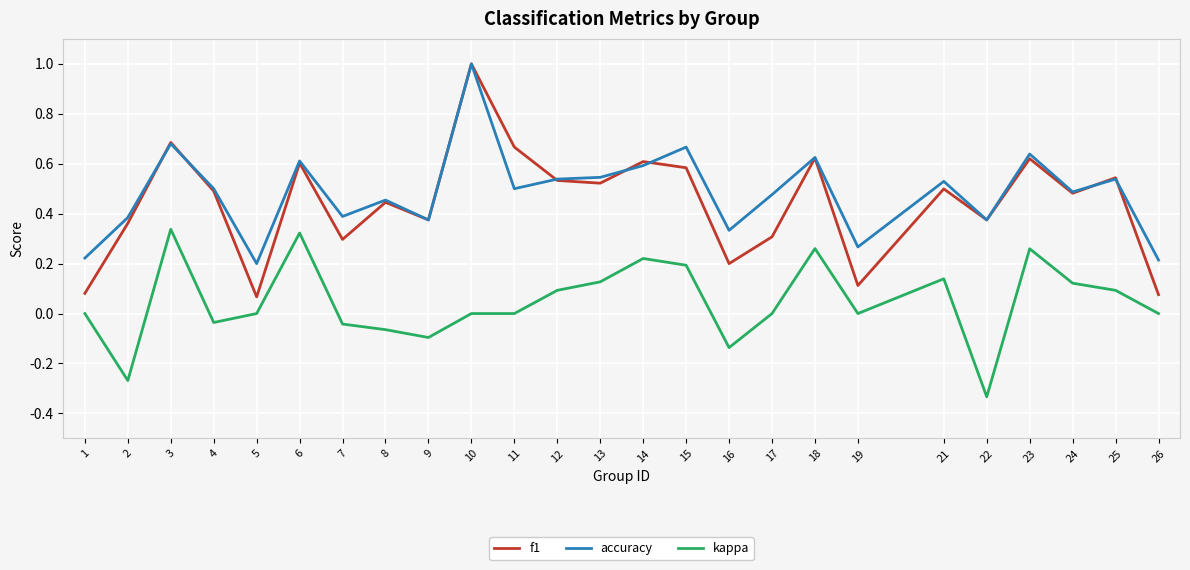

At 11, list the series in order from smallest to largest.

kappa, accuracy, f1